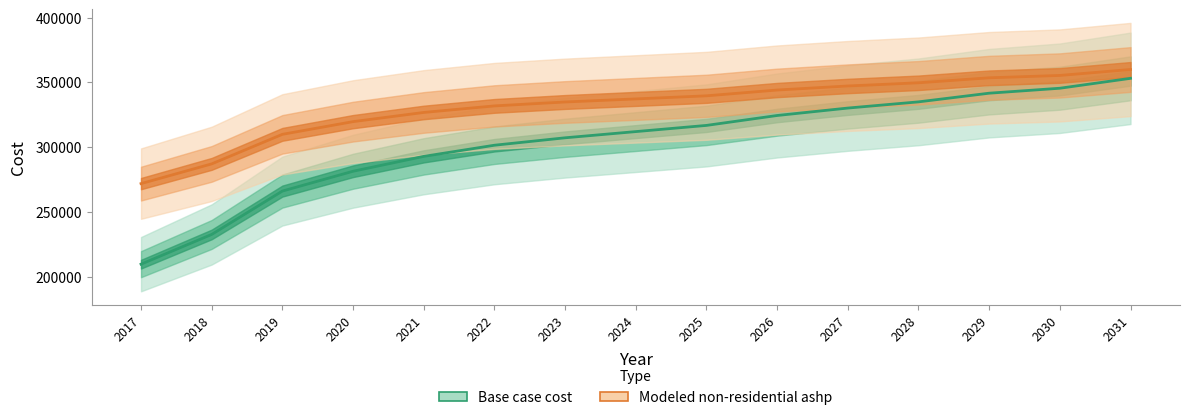

How many distinct data groups are displayed?

2